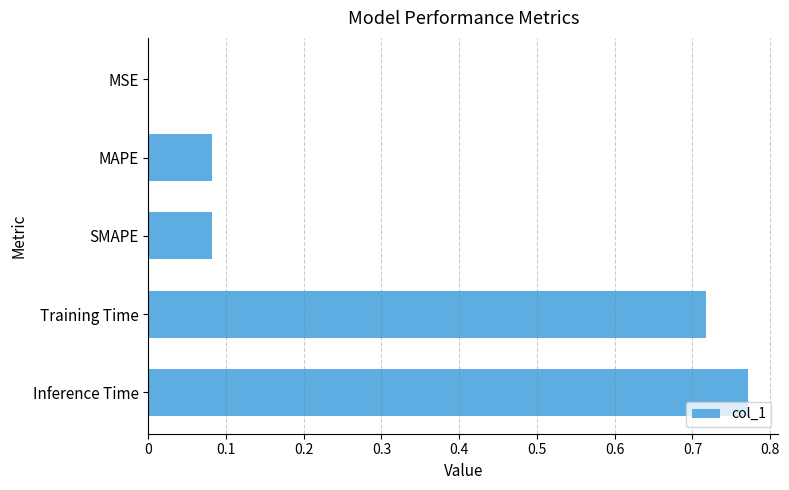

What is the sum of all values?

1.7